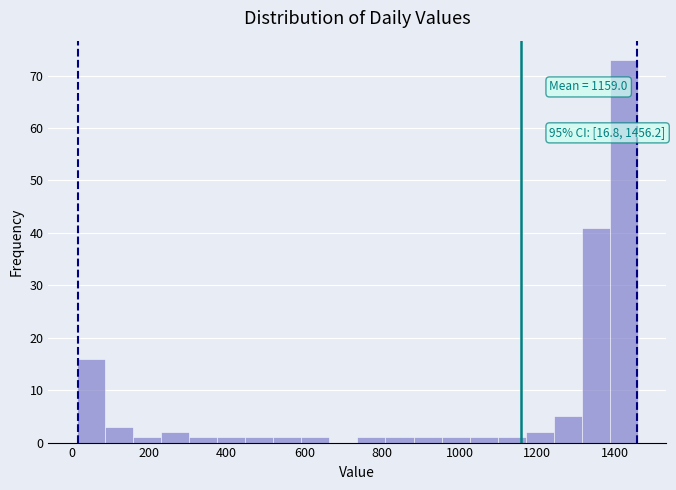

Around what value on the x-axis is the tallest bar? Give the approximate position of its centre, as read against the axis.

1420